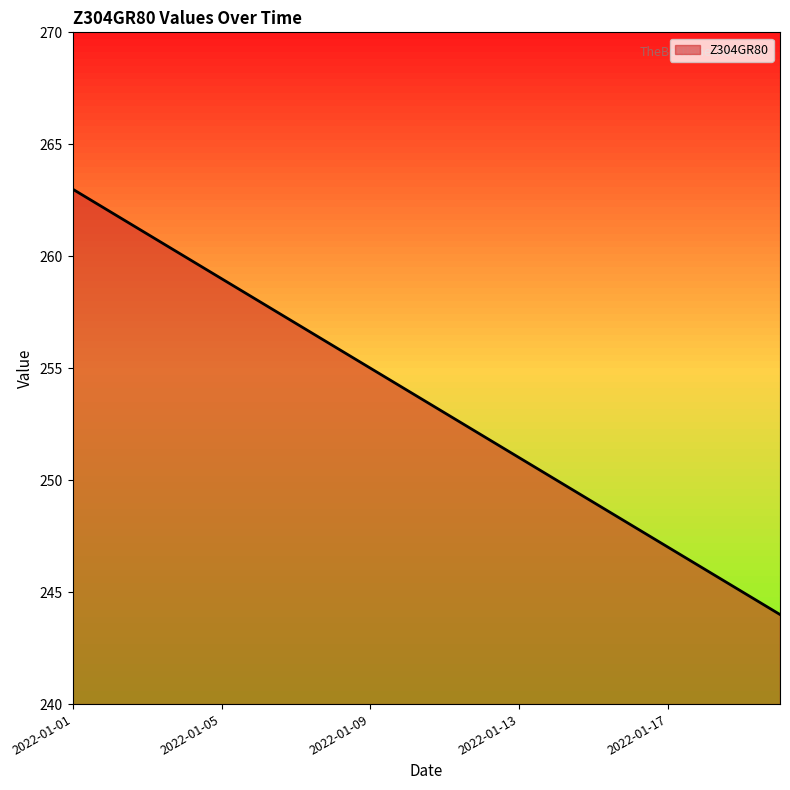

What is the difference between the maximum and minimum values?

19